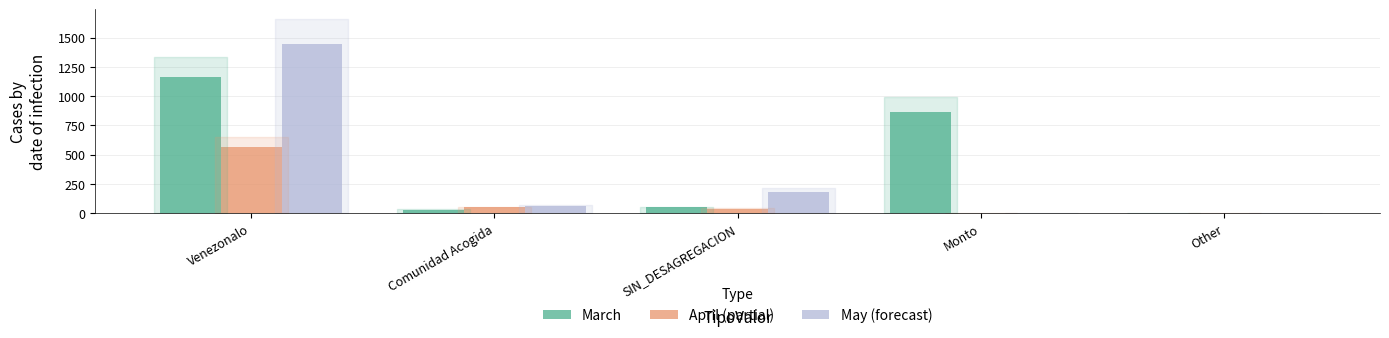

At which category is the sum across all series the highest?

Venezonalo